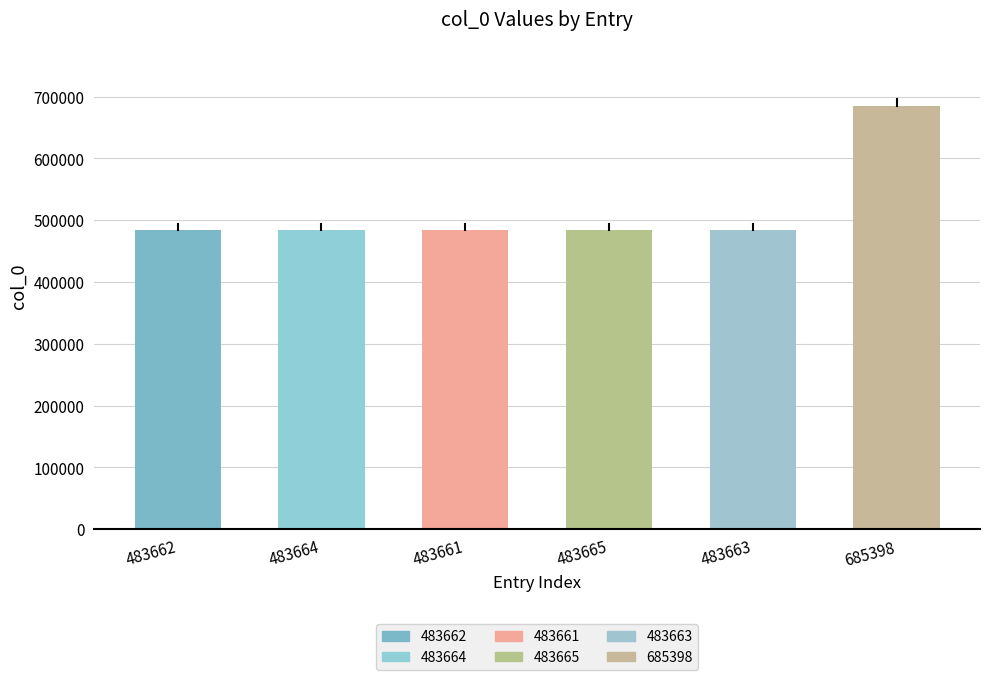

What is the label of the 4th bar from the right?

483661